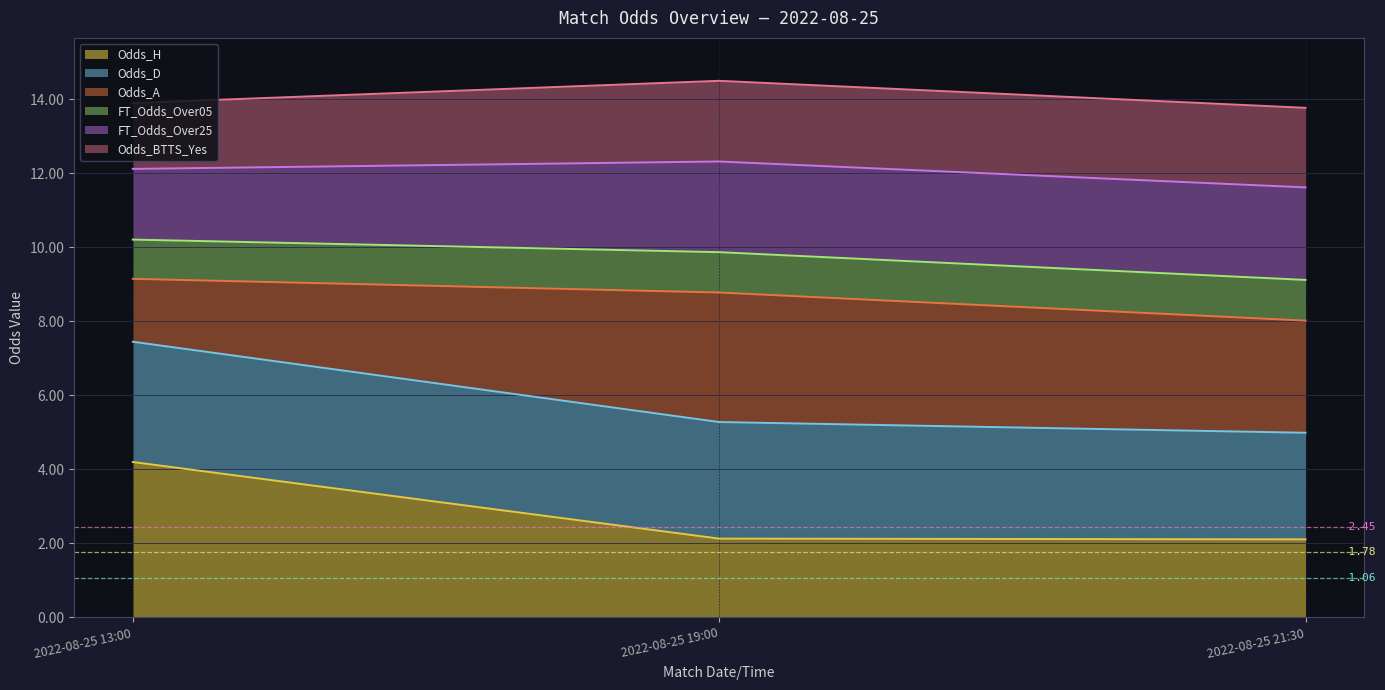

What is the total value across all series at 2022-08-25 13:00?

13.9